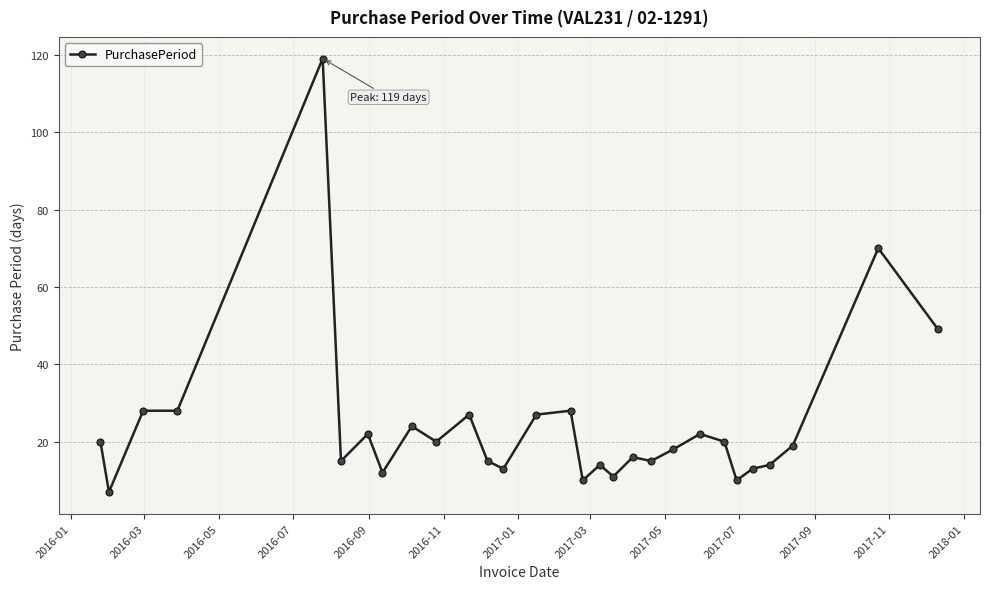

What is the difference between the maximum and second lowest values?

109